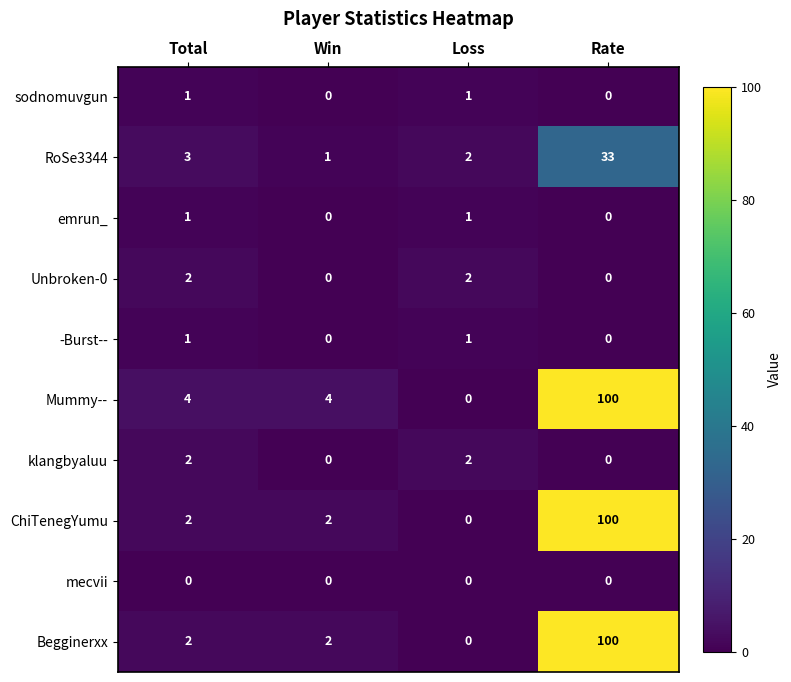

What is the greatest value displayed?

100